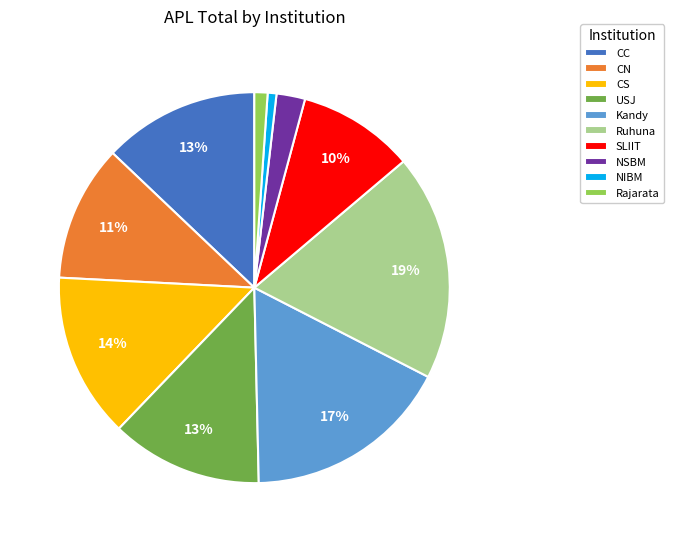

To the nearest percent, what is the average slice percentage?

10%